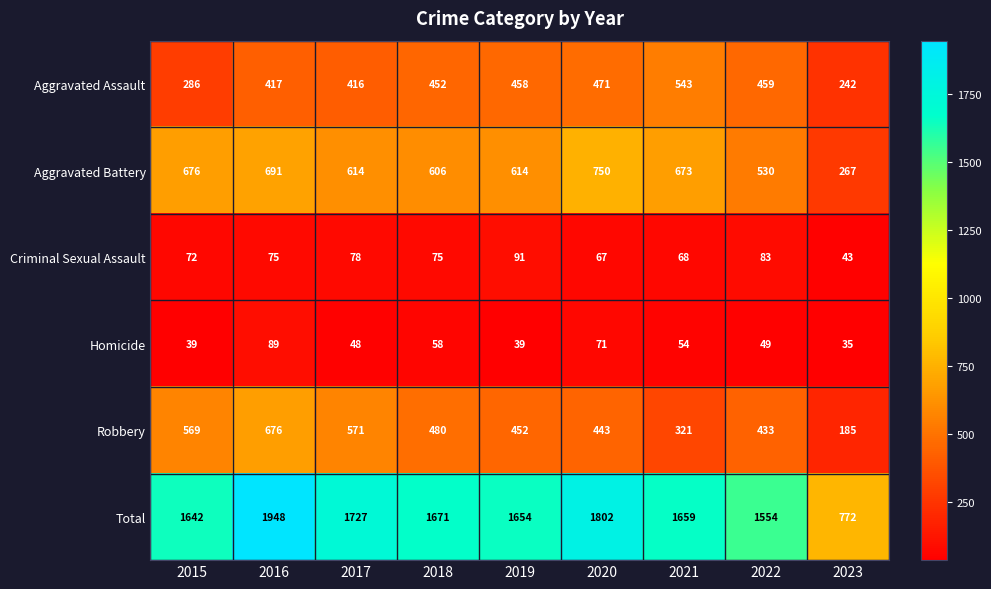

What is the spread (max minus min) of values at 2022?

1505